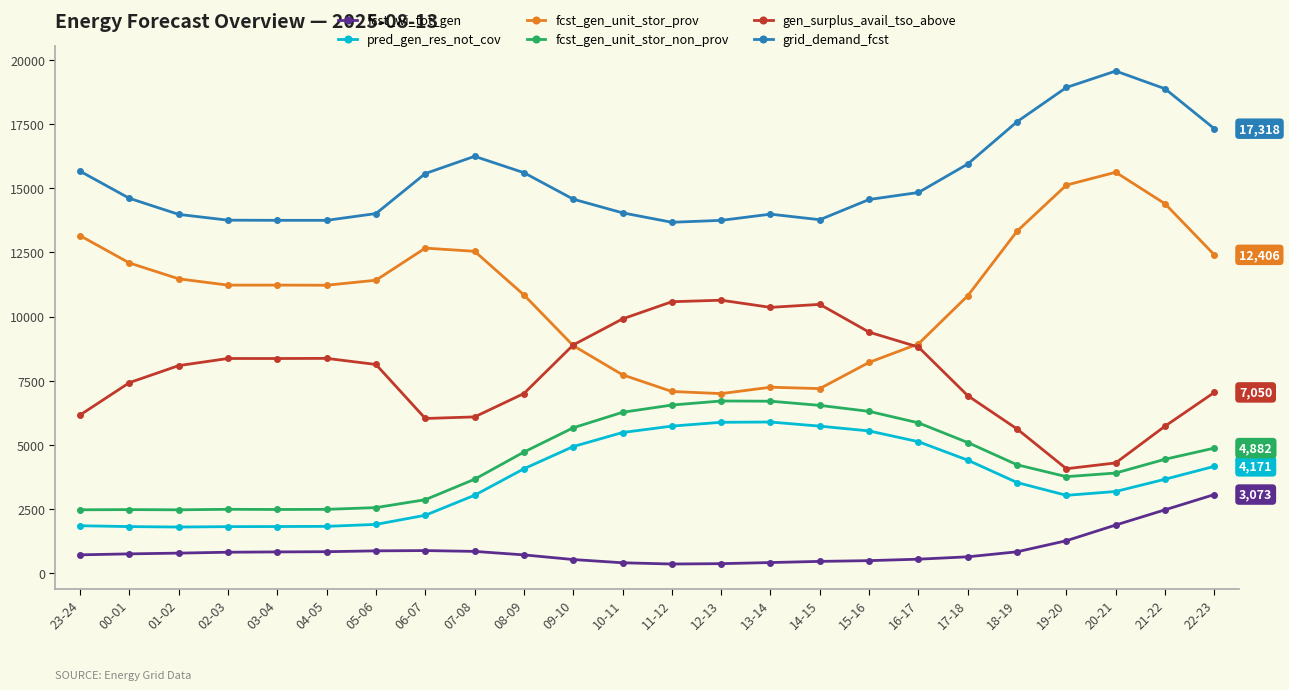

How many lines are shown in the chart?

6